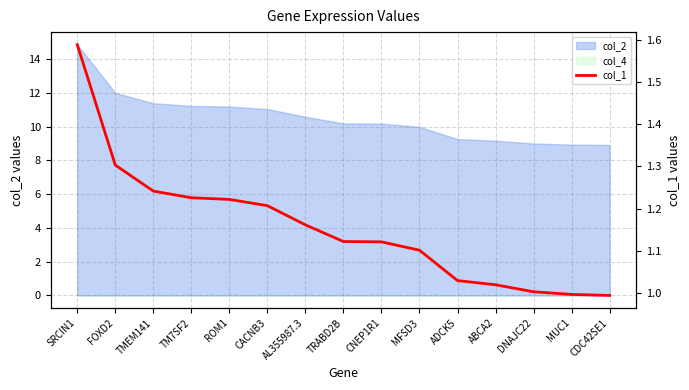

The chart shows a value of 1.2 at TMEM141. True or false?

True